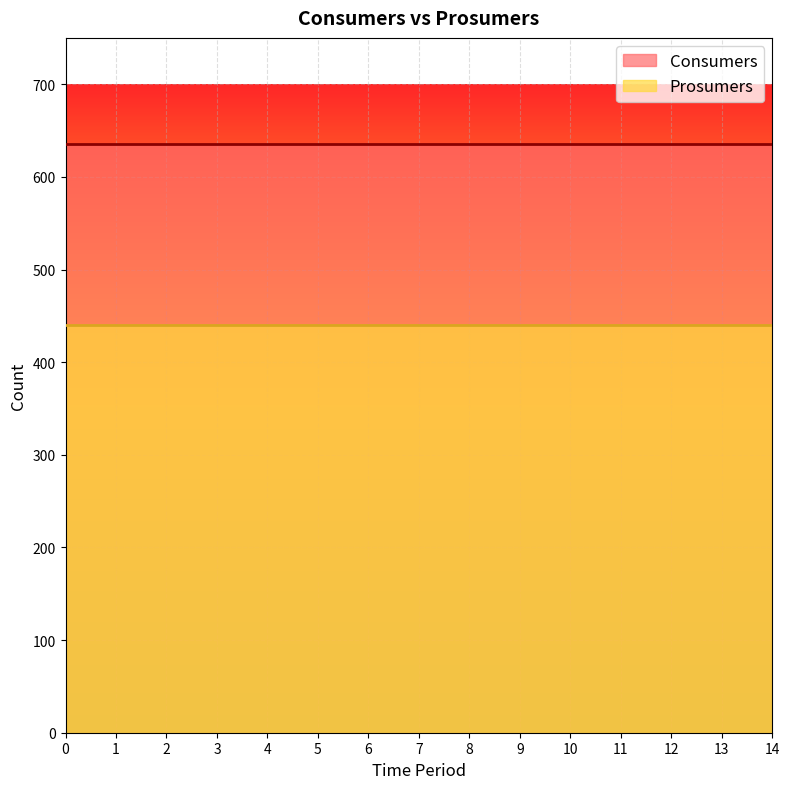

Reading left to right, extract all data points from this chart.

Consumers: 0=635	1=635	2=635	3=635	4=635	5=635	6=635	7=635	8=635	9=635	10=635	11=635	12=635	13=635	14=635
Prosumers: 0=440	1=440	2=440	3=440	4=440	5=440	6=440	7=440	8=440	9=440	10=440	11=440	12=440	13=440	14=440